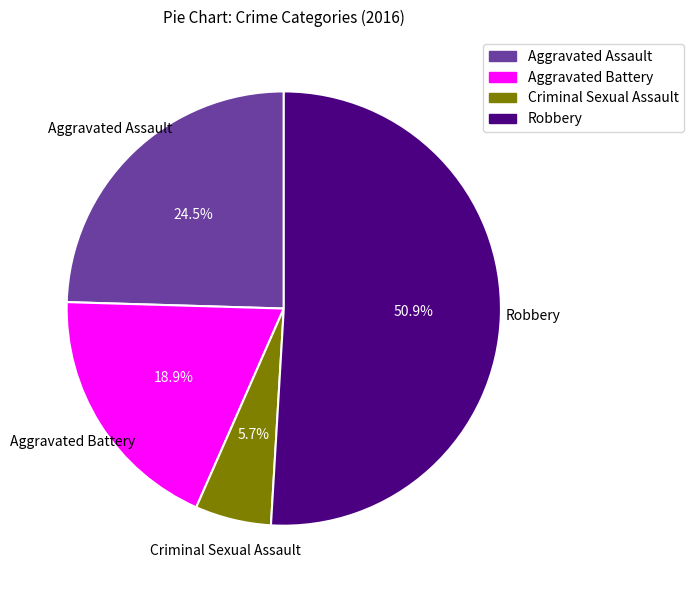

Approximately how many times larger is the value at Aggravated Assault compared to Criminal Sexual Assault?

4.3